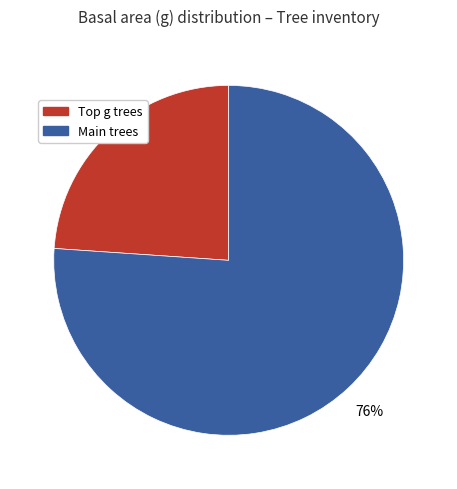

Is there a majority slice in this chart?

Yes